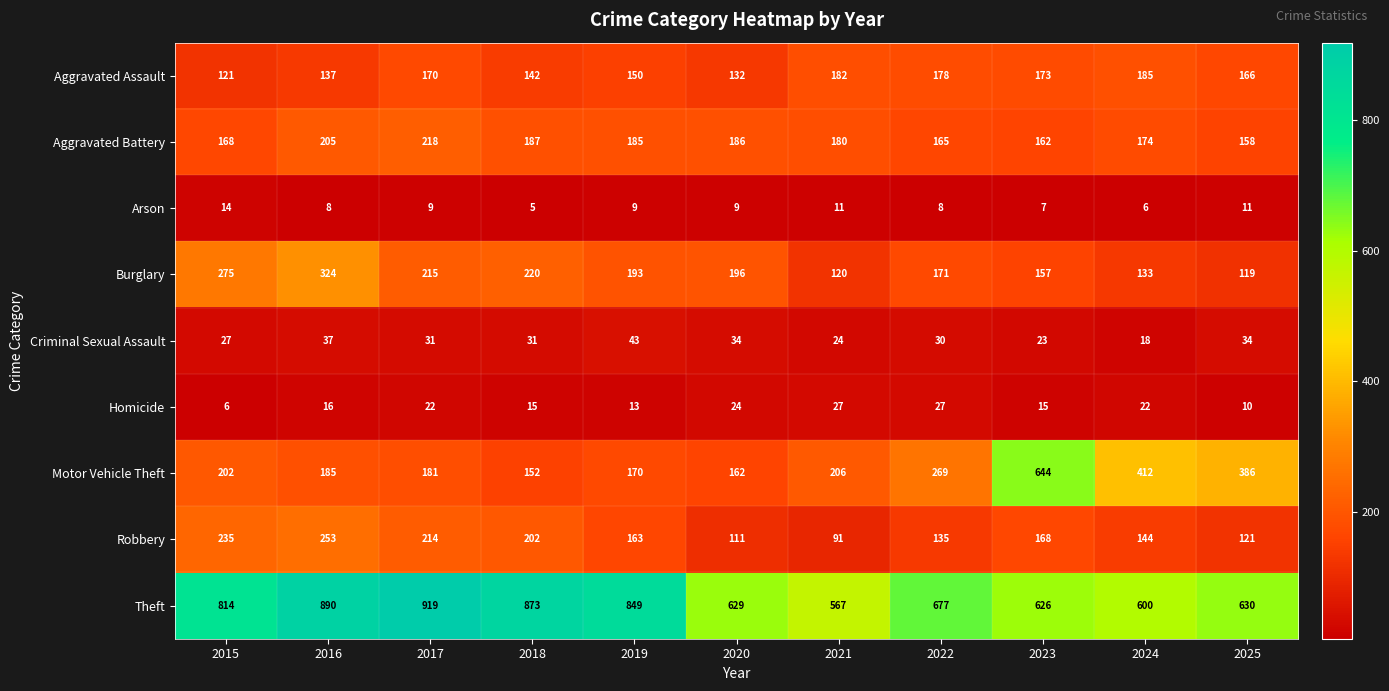

What is the difference between the maximum and minimum values in the Criminal Sexual Assault series?

25